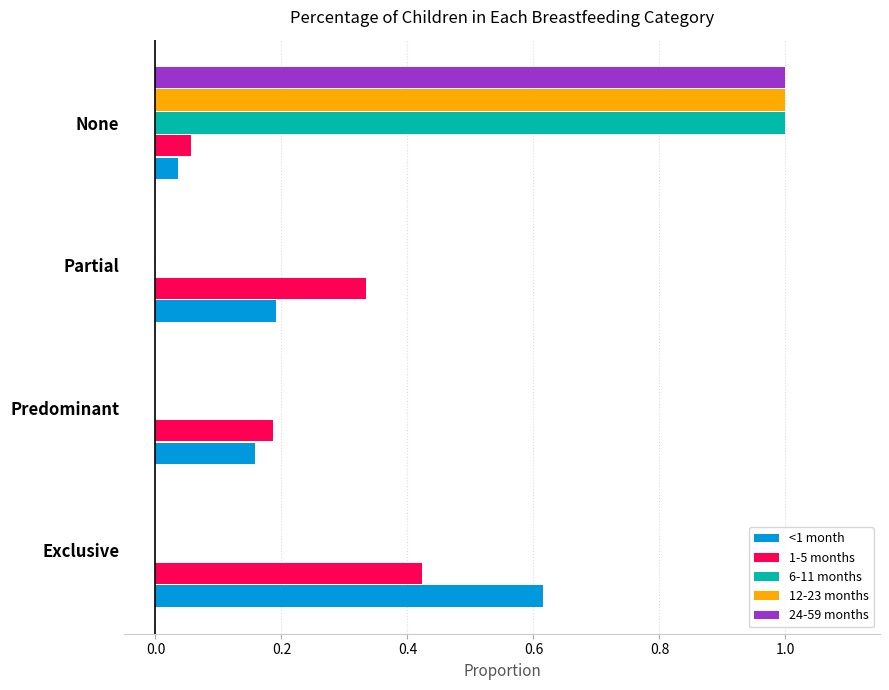

At which category does the chart reach its peak across all series?

None